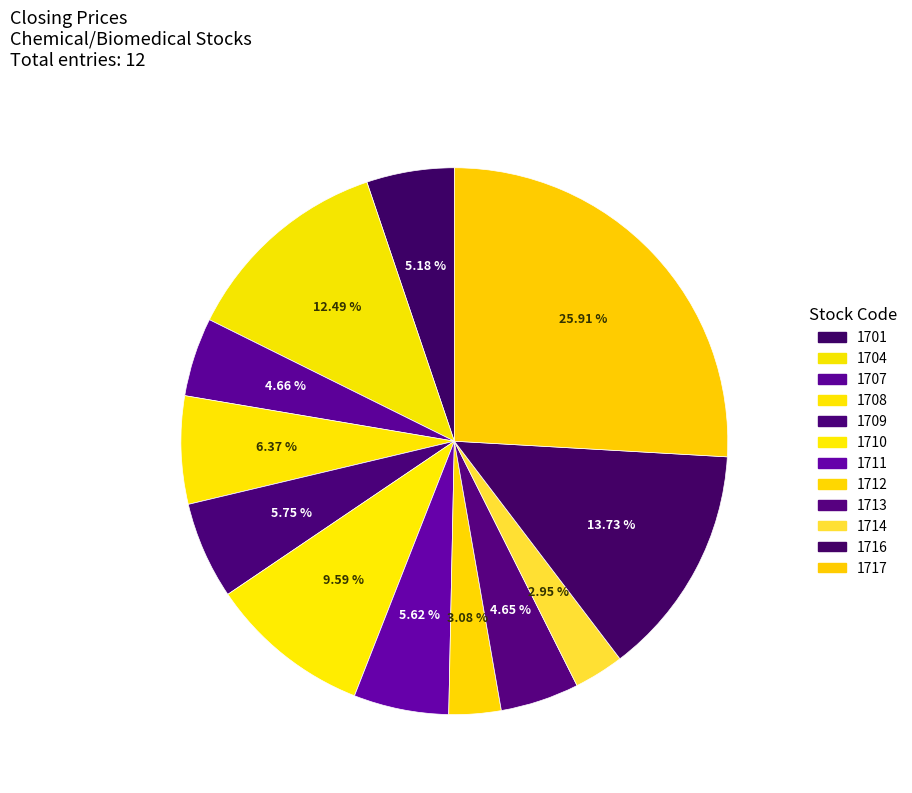

The 1704 slice represents 1% of the pie. True or false?

False